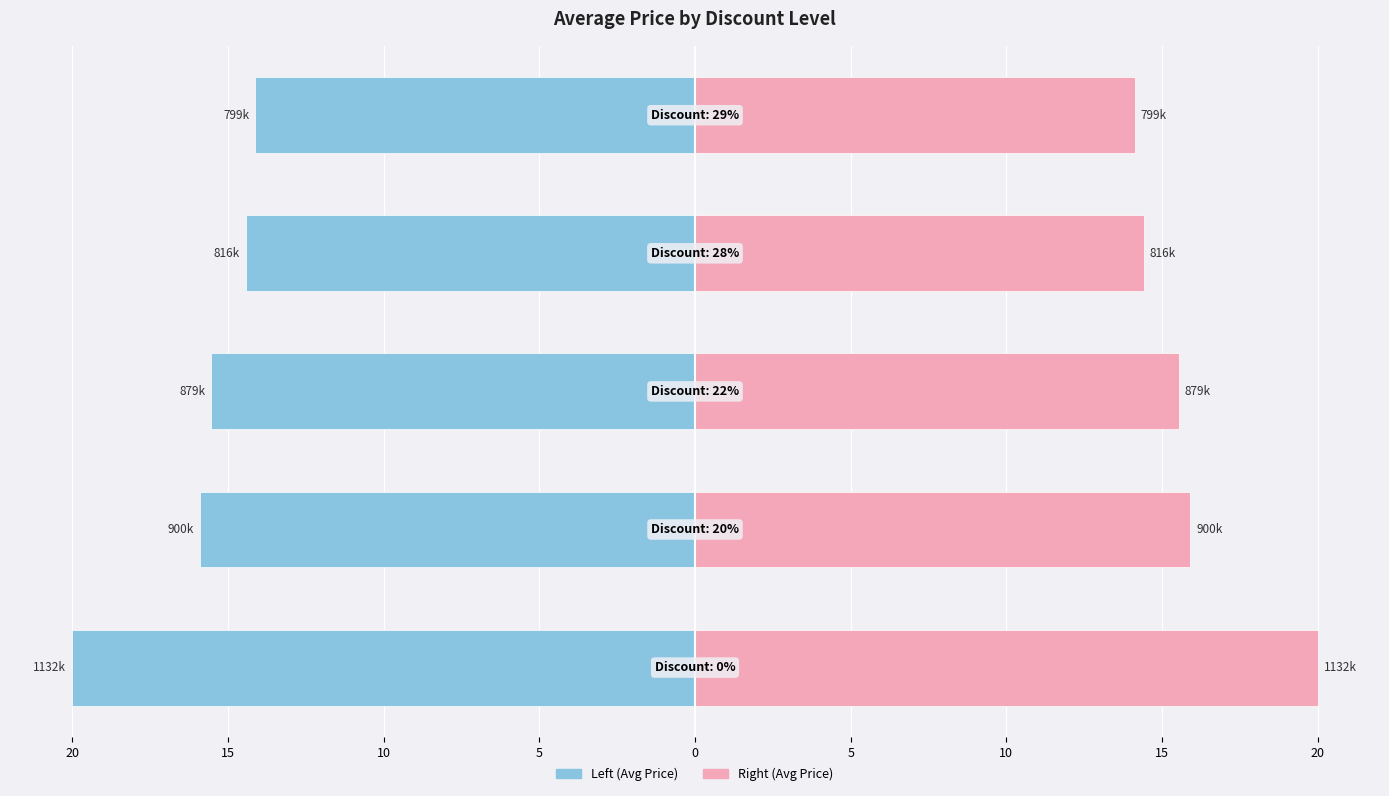

What is the sum of all Avg Price (right) values?

80.0